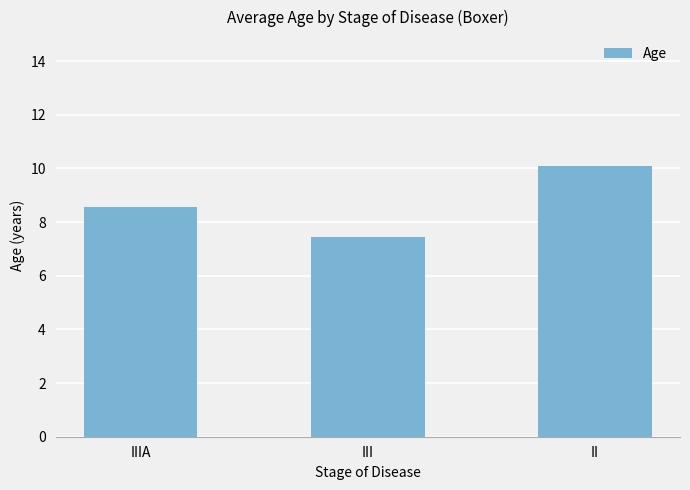

Reading left to right, extract all data points from this chart.

8.6	7.5	10.1